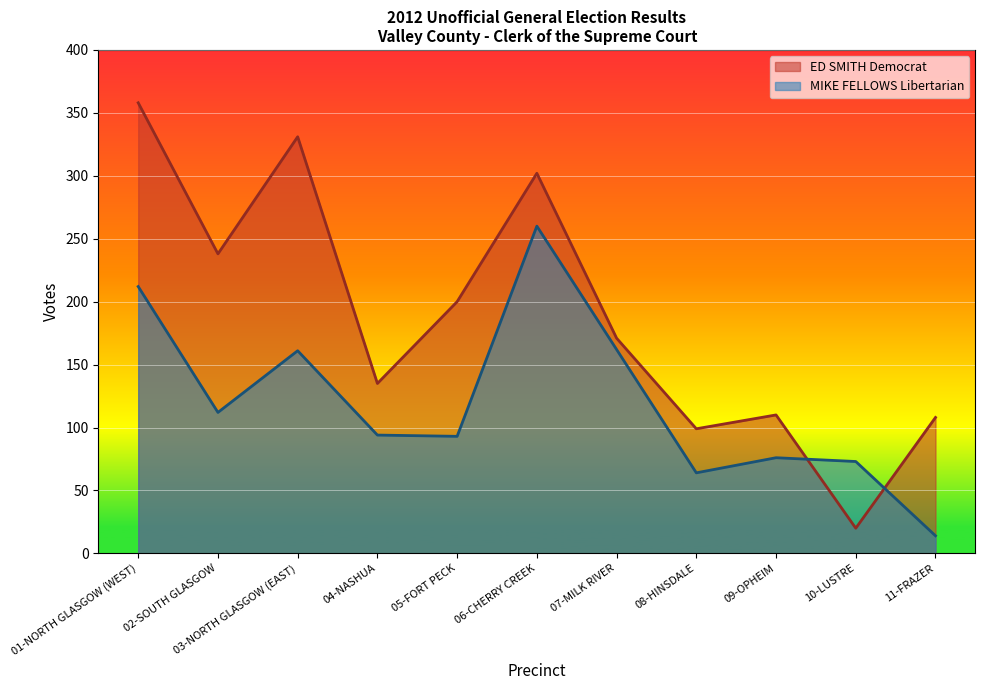

At which category does ED SMITH Democrat reach its first local valley?

02-SOUTH GLASGOW